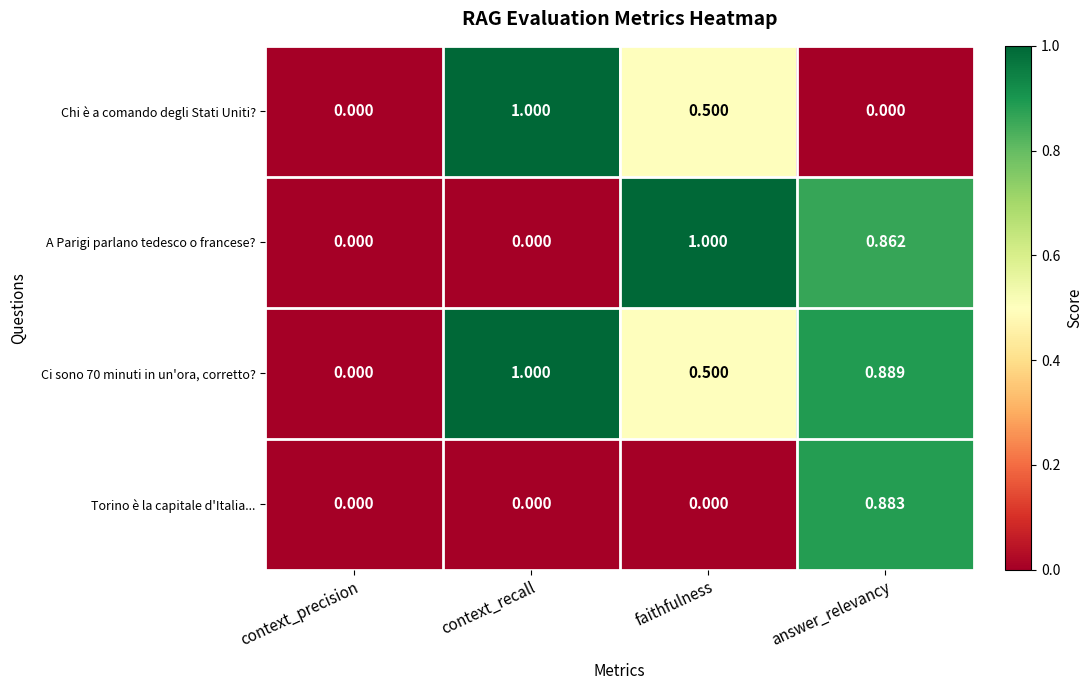

Which category has the highest value in the A Parigi parlano tedesco o francese? series?

faithfulness